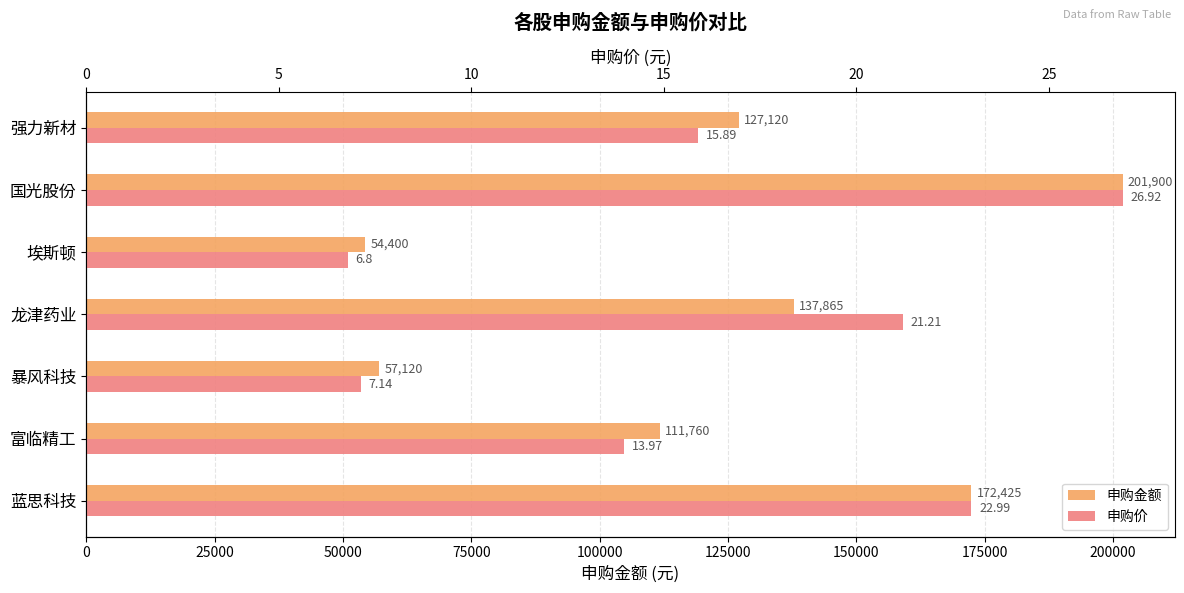

Which series has the widest spread of values?

申购金额